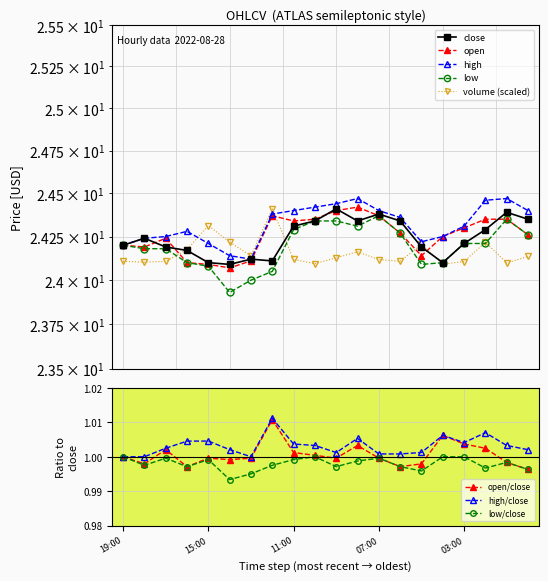

The open series shows 24.3 at 2022-08-28 00:00. True or false?

True